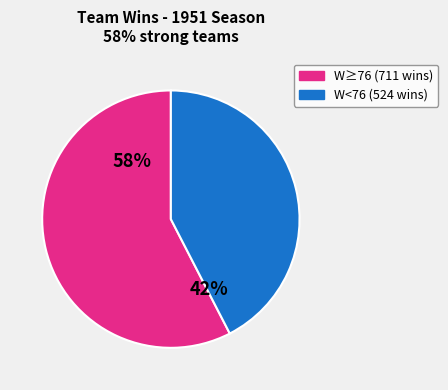

Does any single category account for the majority?

Yes